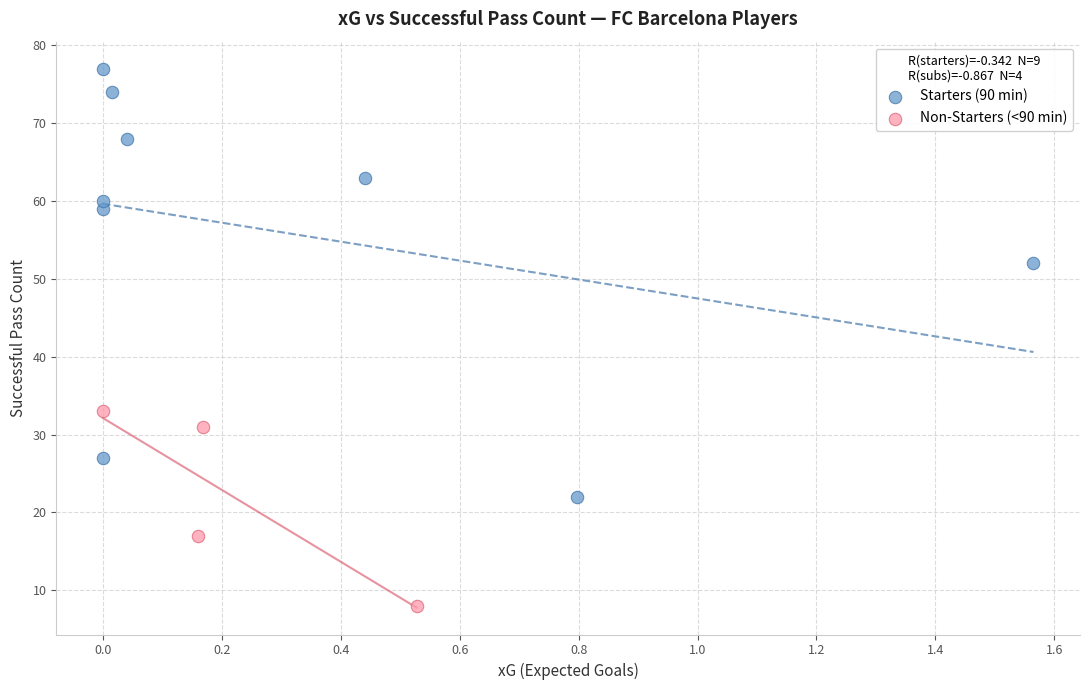

Which series contains the highest Y value?

Starters (90 min)